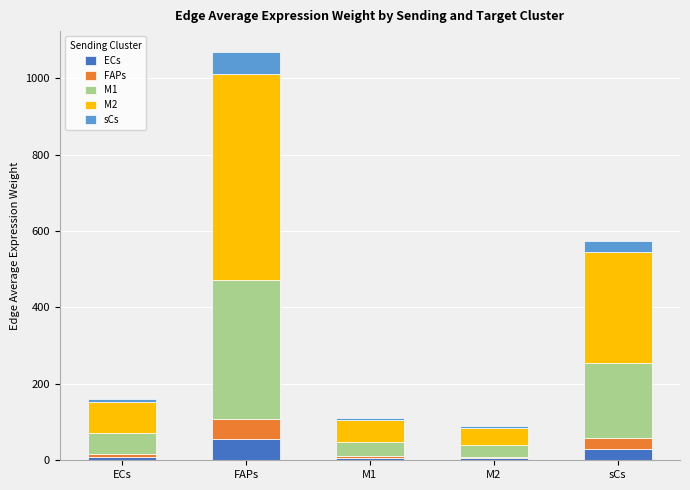

What is the total value across all series at FAPs?

1069.6